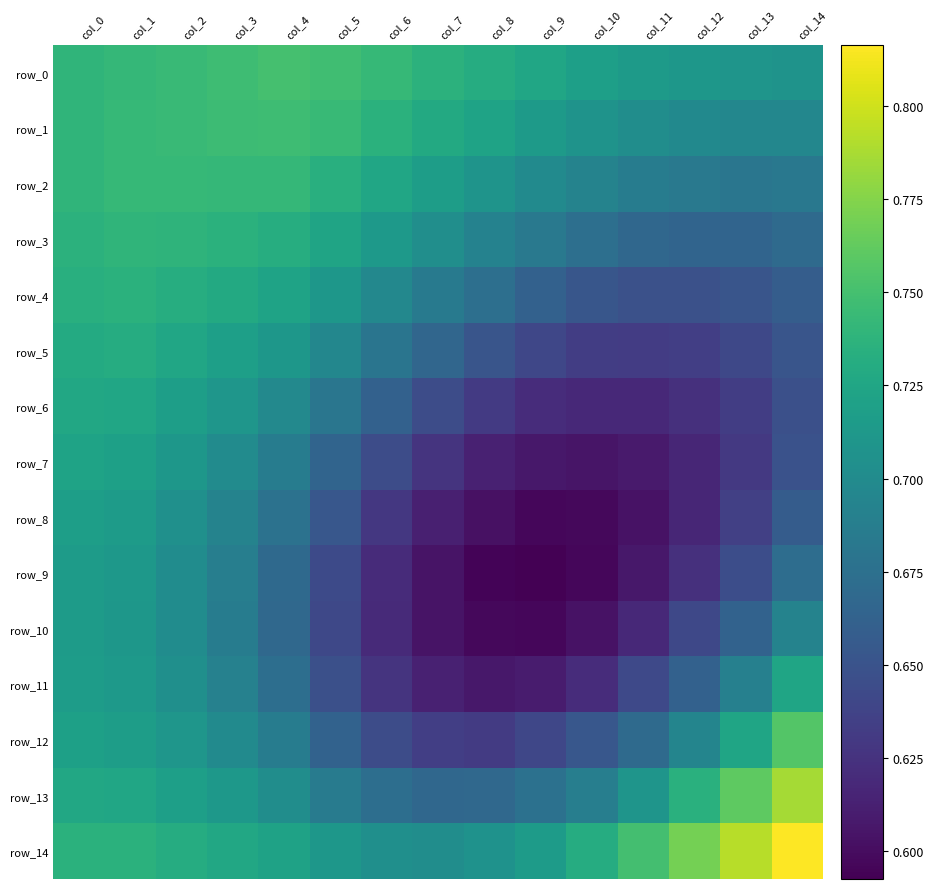

Which category has the lowest value in the row_14 series?

col_7